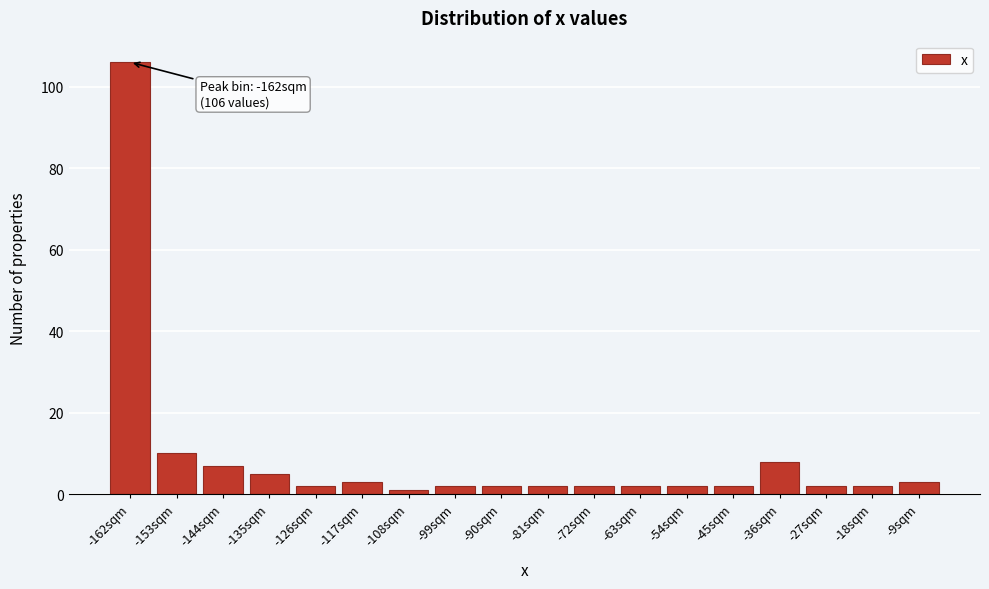

Reading left to right, list all the values displayed in this chart.

106	10	7	5	2	3	1	2	2	2	2	2	2	2	8	2	2	3